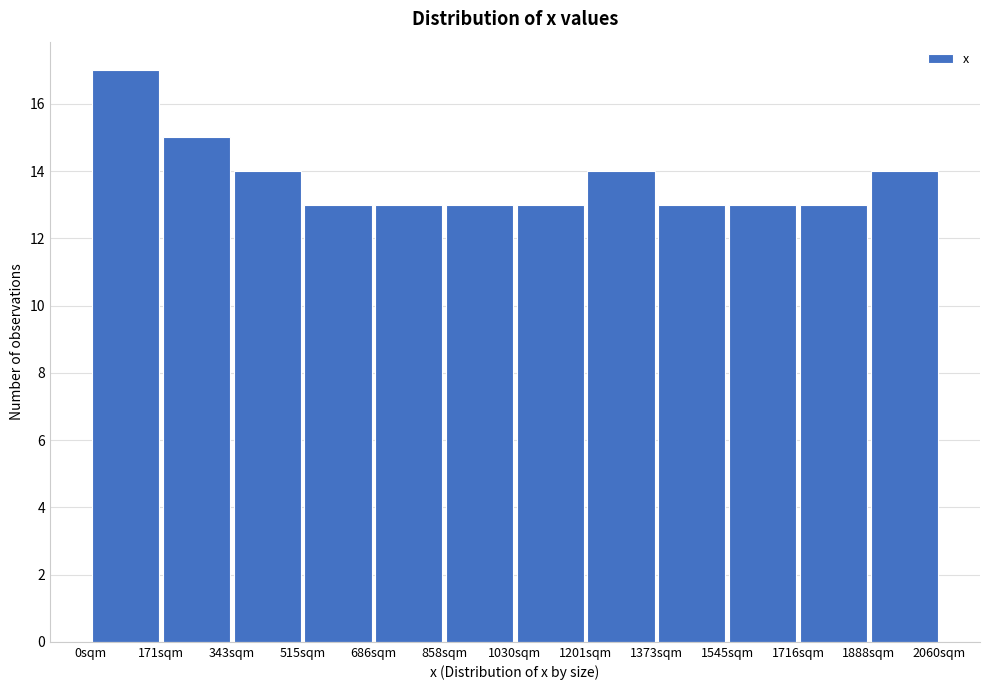

Over which range of the x-axis is the bar tallest?

0 to 180